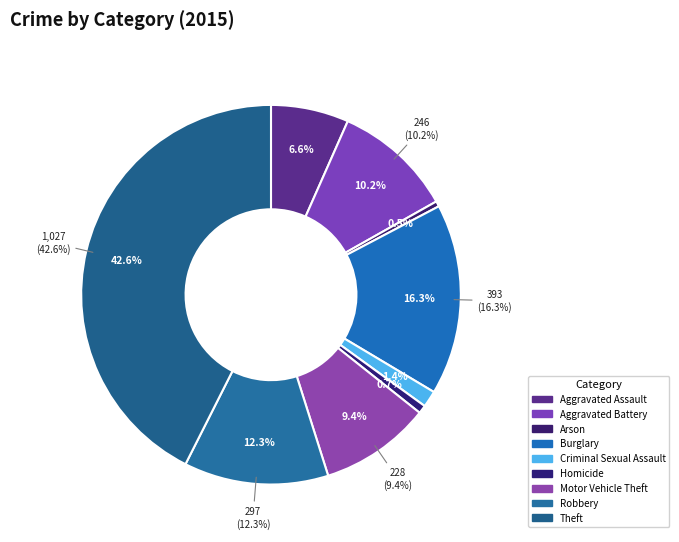

How many slices are in this pie chart?

9